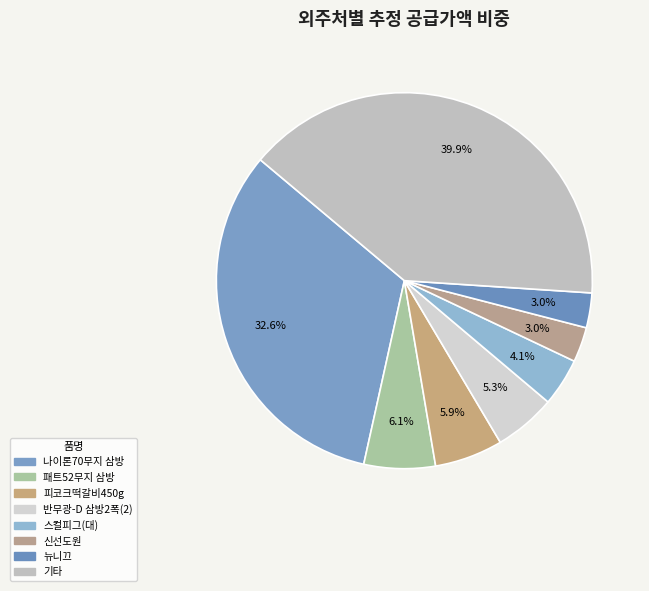

Count the number of slices in the pie.

8